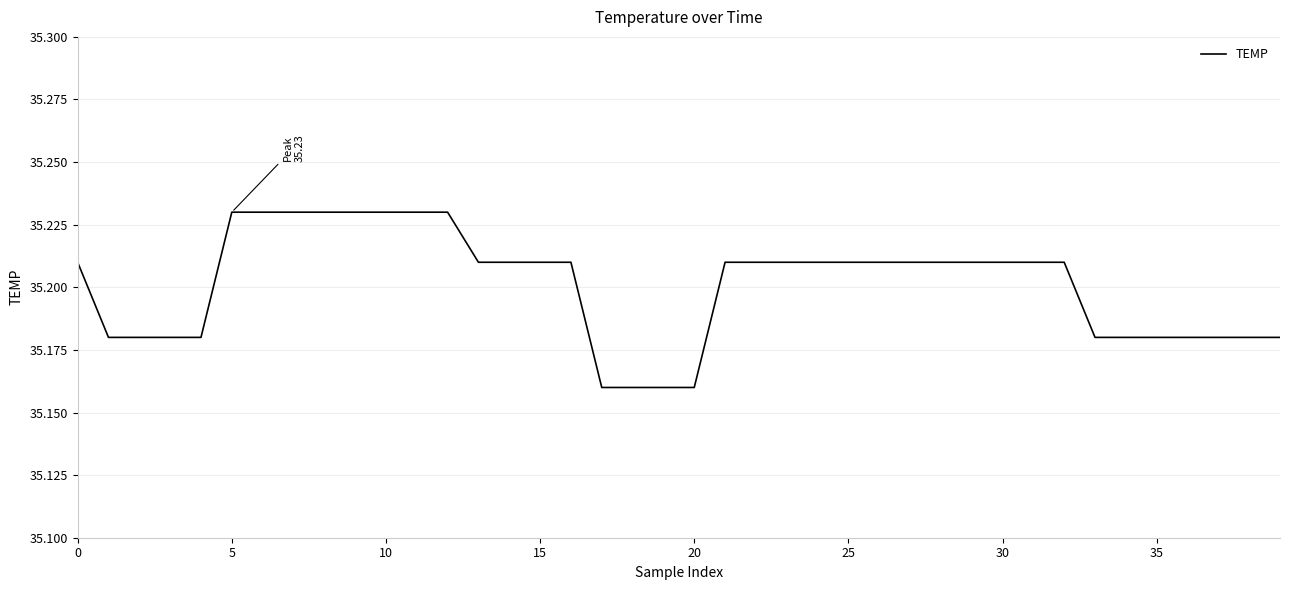

What is the sum of all values?

1408.0